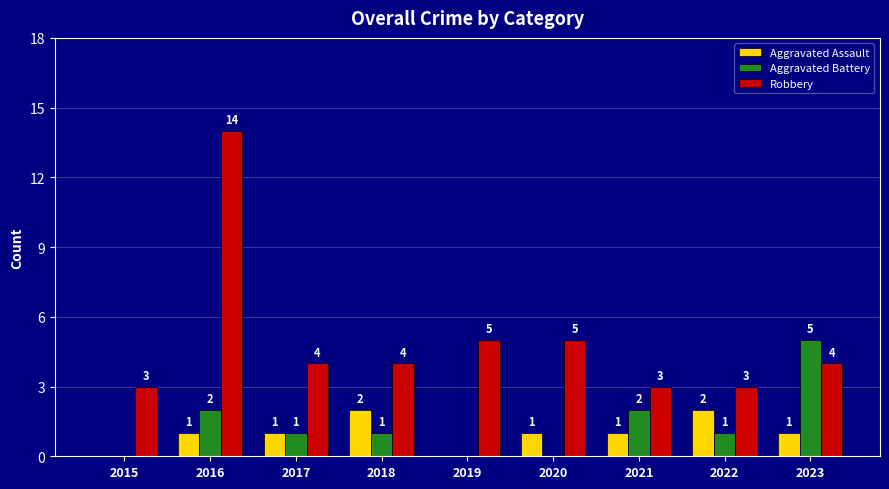

Is it true that Aggravated Assault equals 0 at 2019?

True